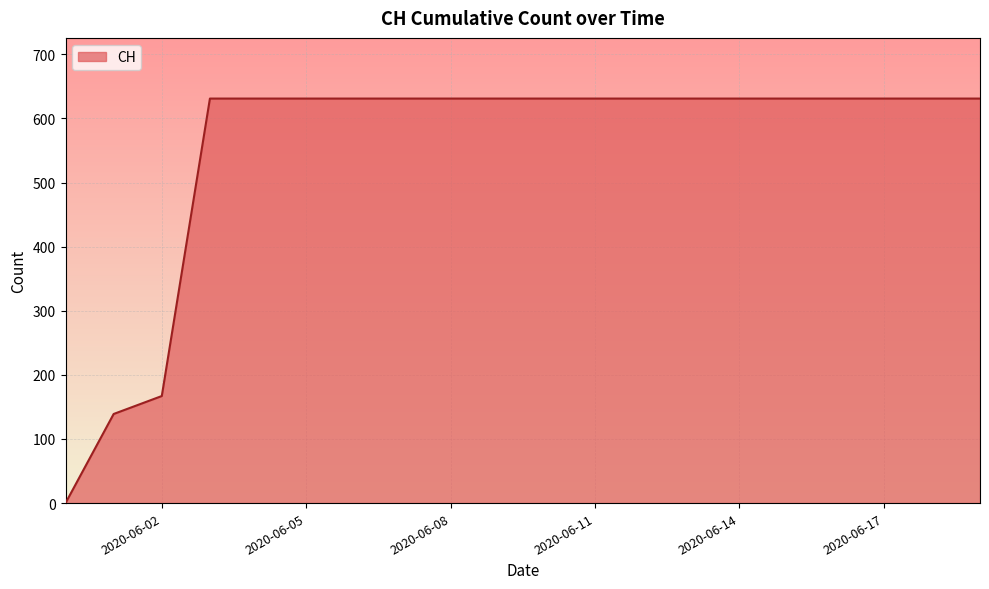

What is the difference between the maximum and minimum values?

631